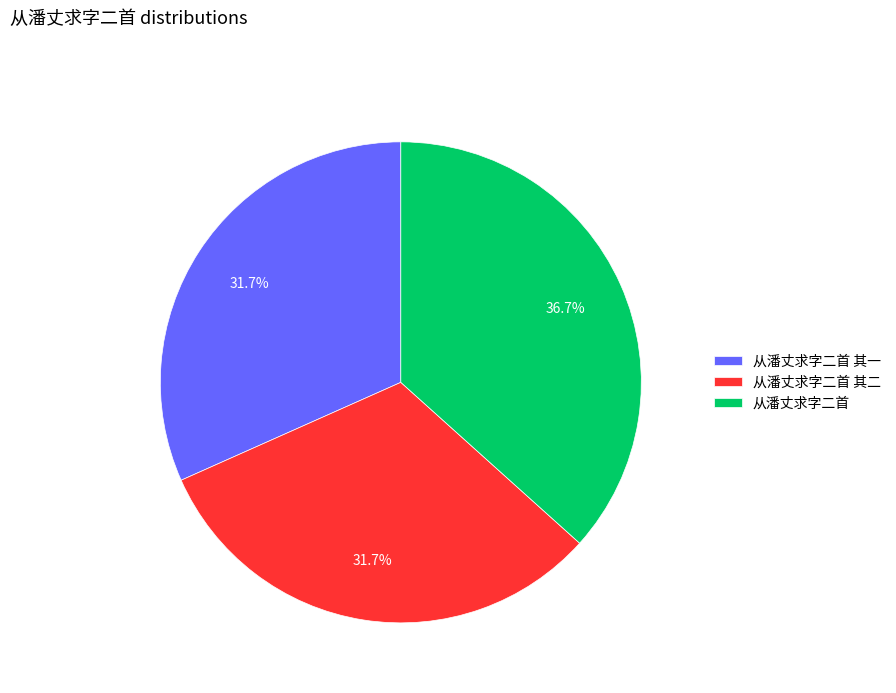

What is the largest slice in the pie chart?

从潘丈求字二首